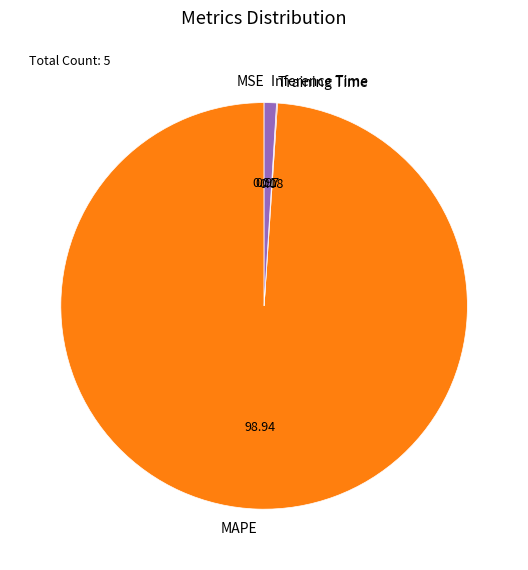

True or false: MAPE accounts for 99% of the total.

True